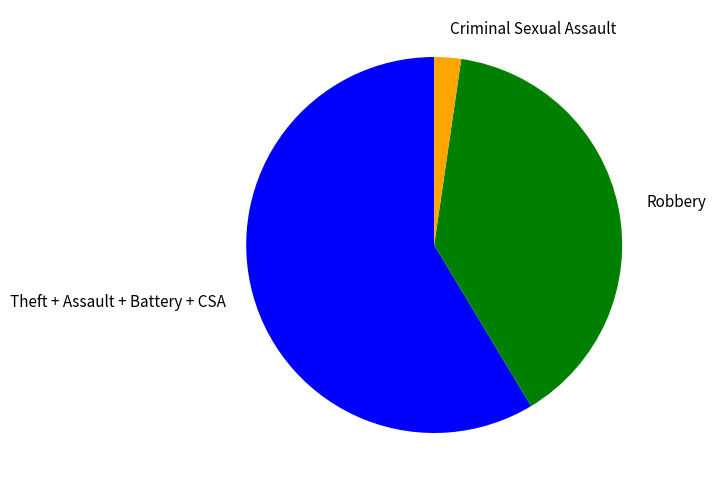

Do Robbery and Theft + Assault + Battery + CSA together represent more than half of the pie?

Yes